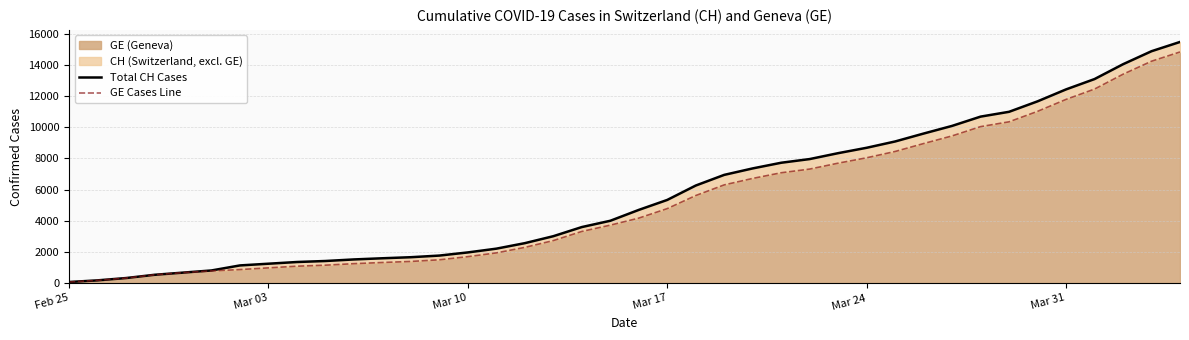

At how many categories does at least one series exceed 3995?

21